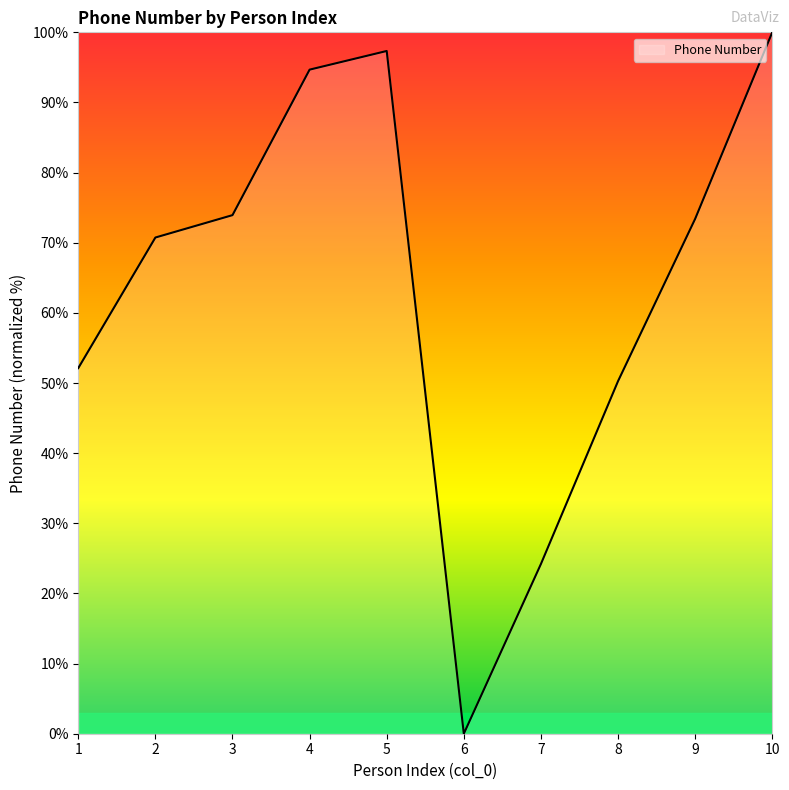

Where is the first local minimum?

6